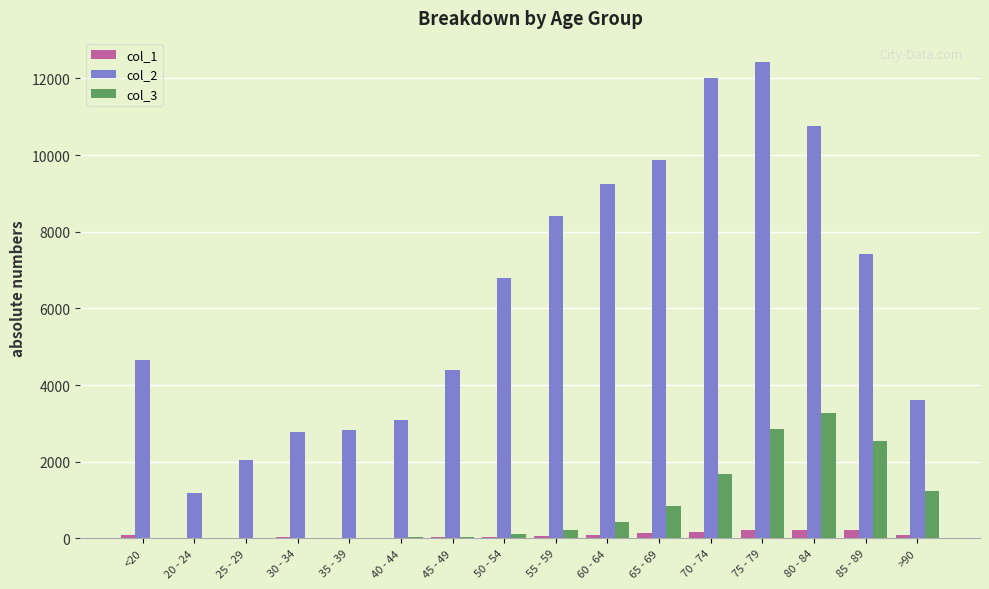

Between 20 - 24 and 50 - 54, which series saw the biggest shift?

col_2